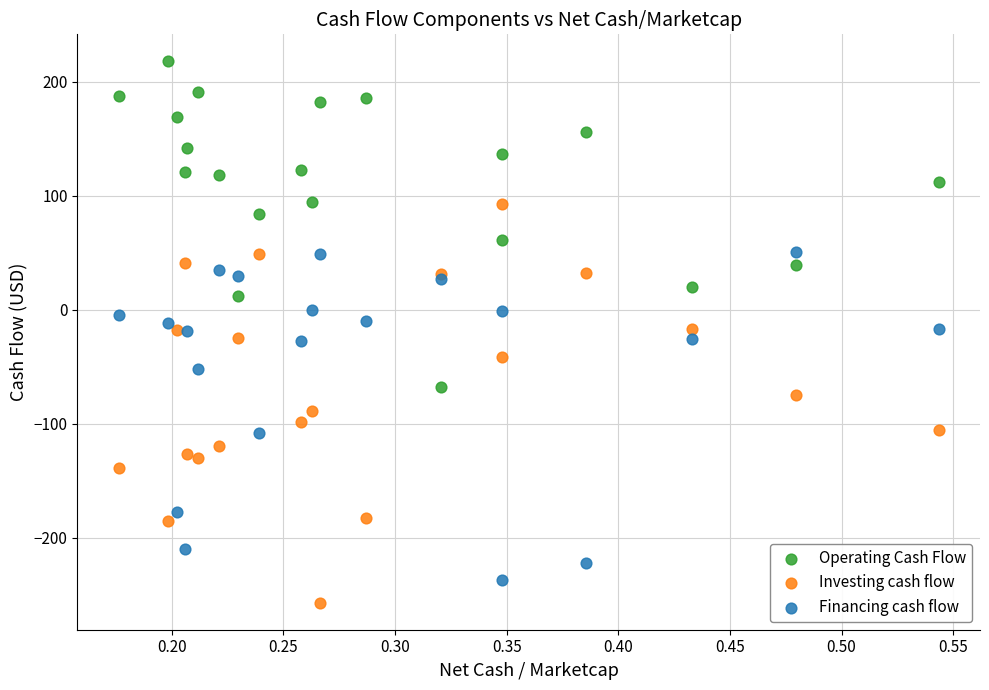

What are all the series names shown in the legend?

Operating Cash Flow, Investing cash flow, Financing cash flow